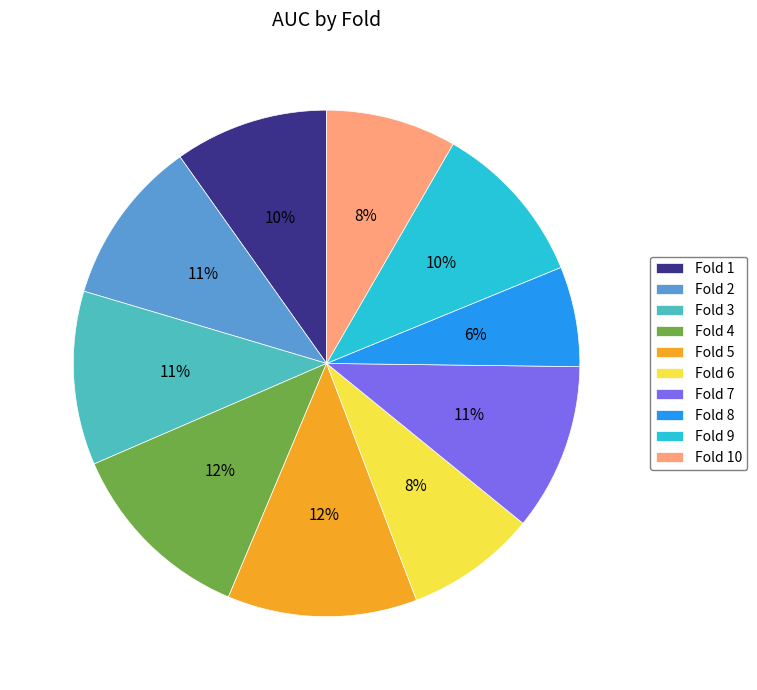

Combined, do Fold 3 and Fold 2 account for over 50%?

No